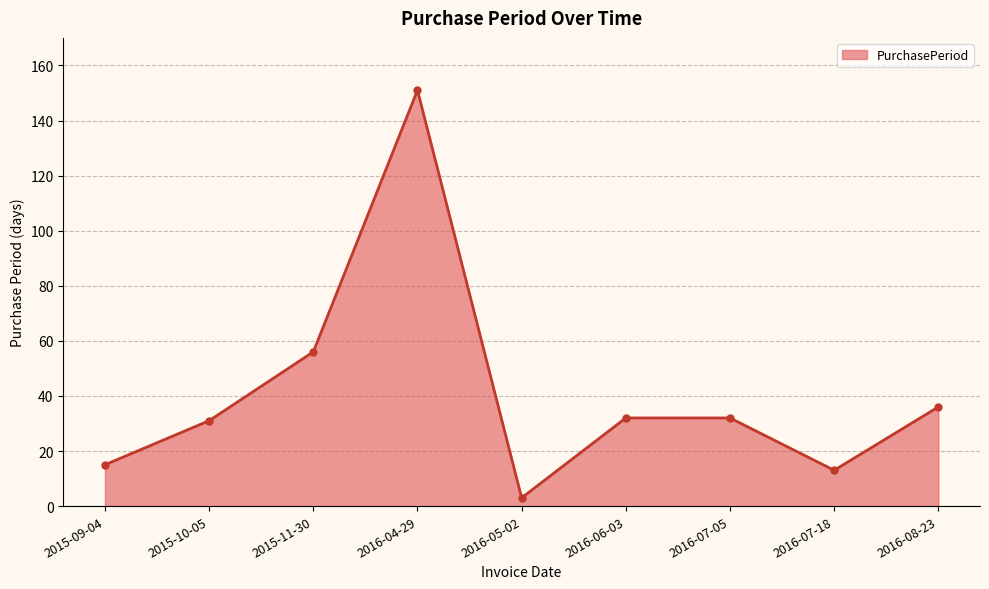

Which has a higher value, 2016-06-03 or 2016-07-18?

2016-06-03